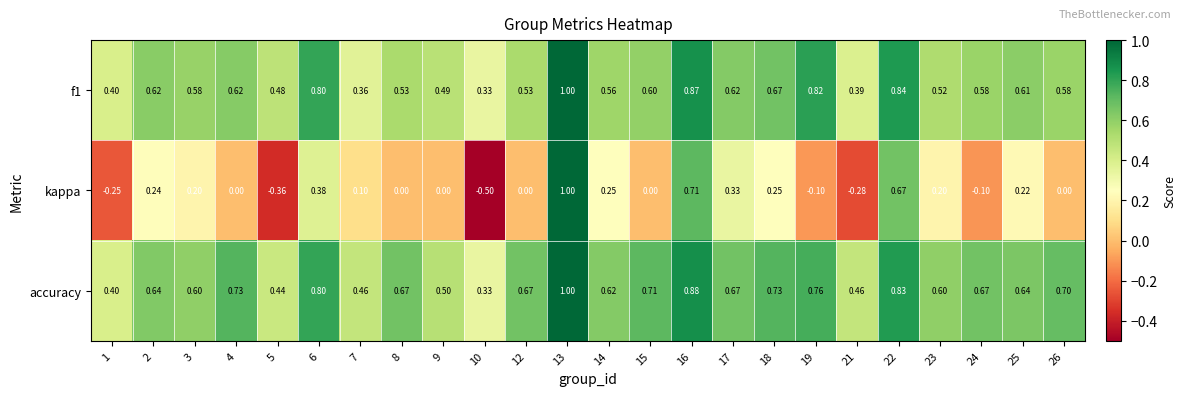

Between 1 and 23, which series saw the biggest shift?

kappa